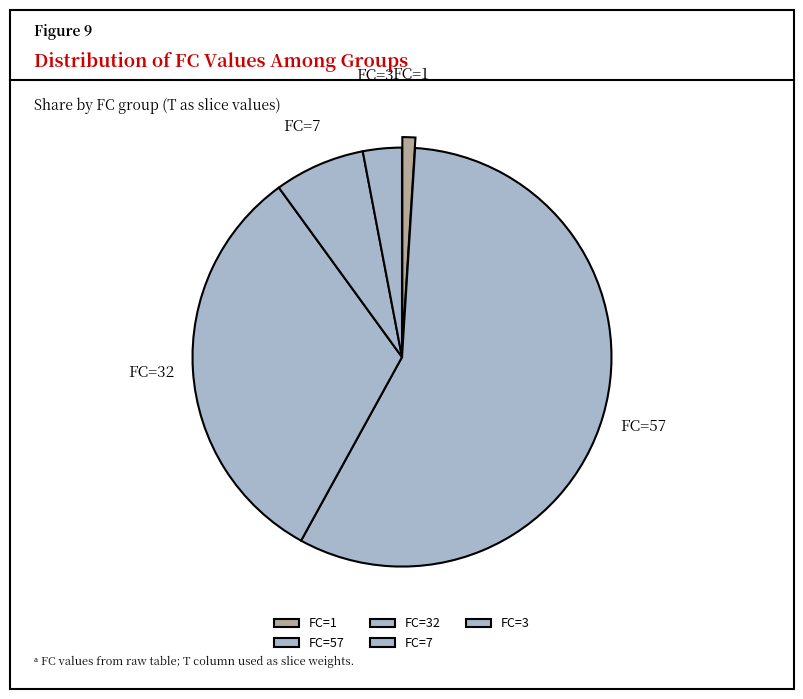

Do FC=57 and FC=1 together represent more than half of the pie?

Yes